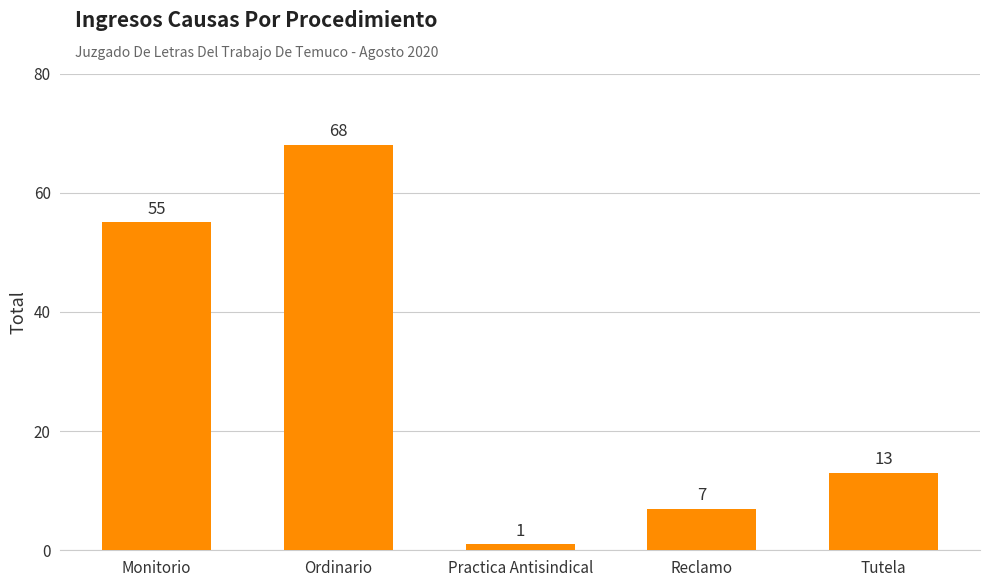

Are the bars grouped side by side (vs. stacked)?

No